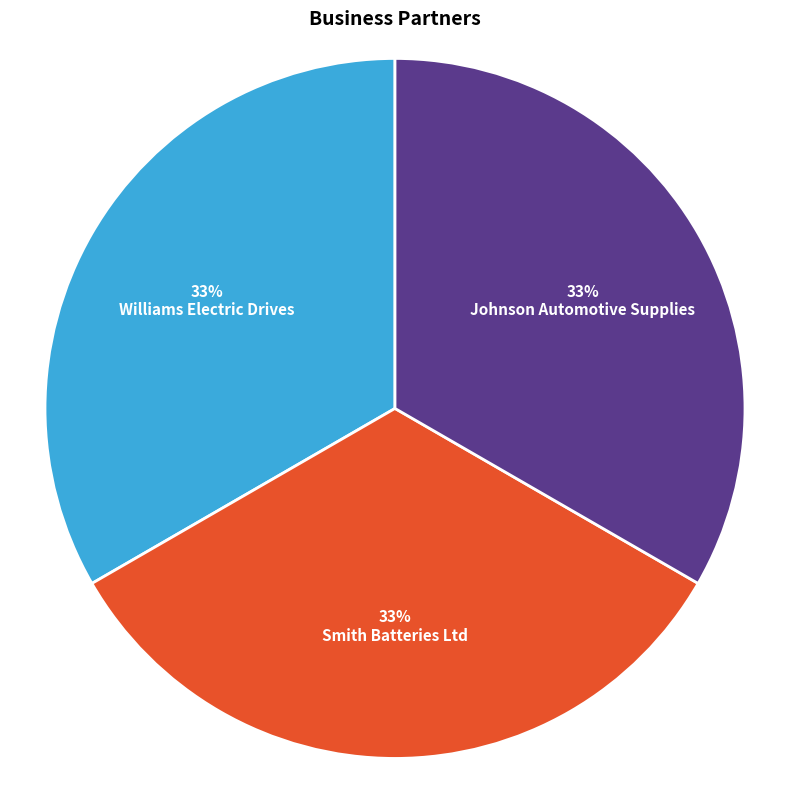

The Smith Batteries Ltd slice represents 48% of the pie. True or false?

False